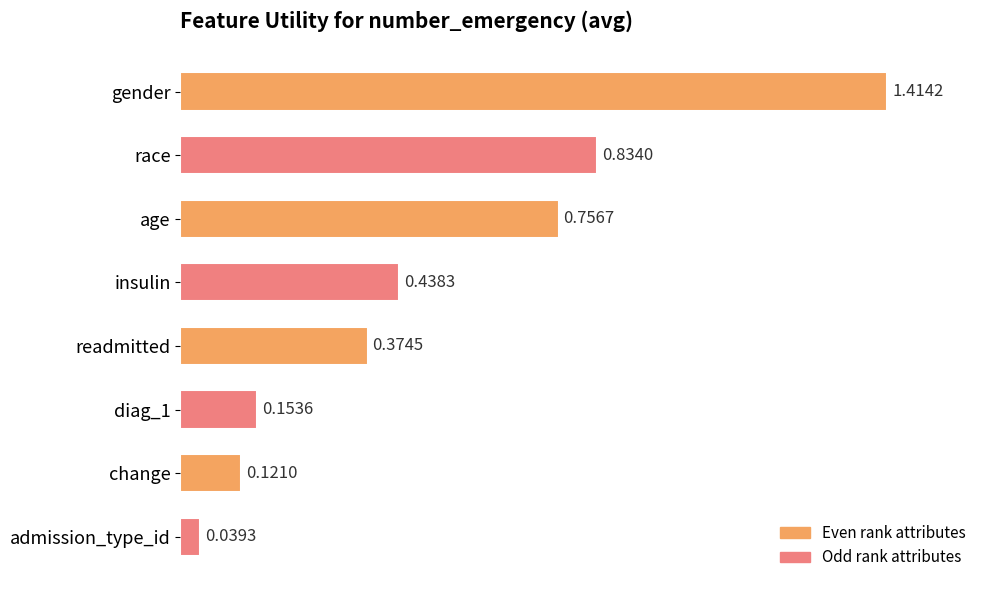

What is the label of the 5th bar from the top?

readmitted